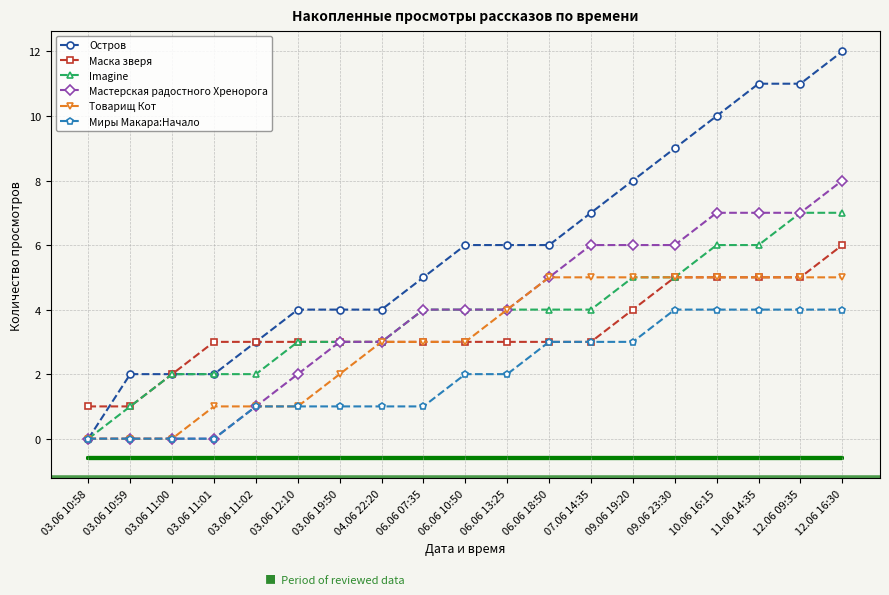

At which label does Мастерская радостного Хренорога reach its minimum?

03.06 10:58